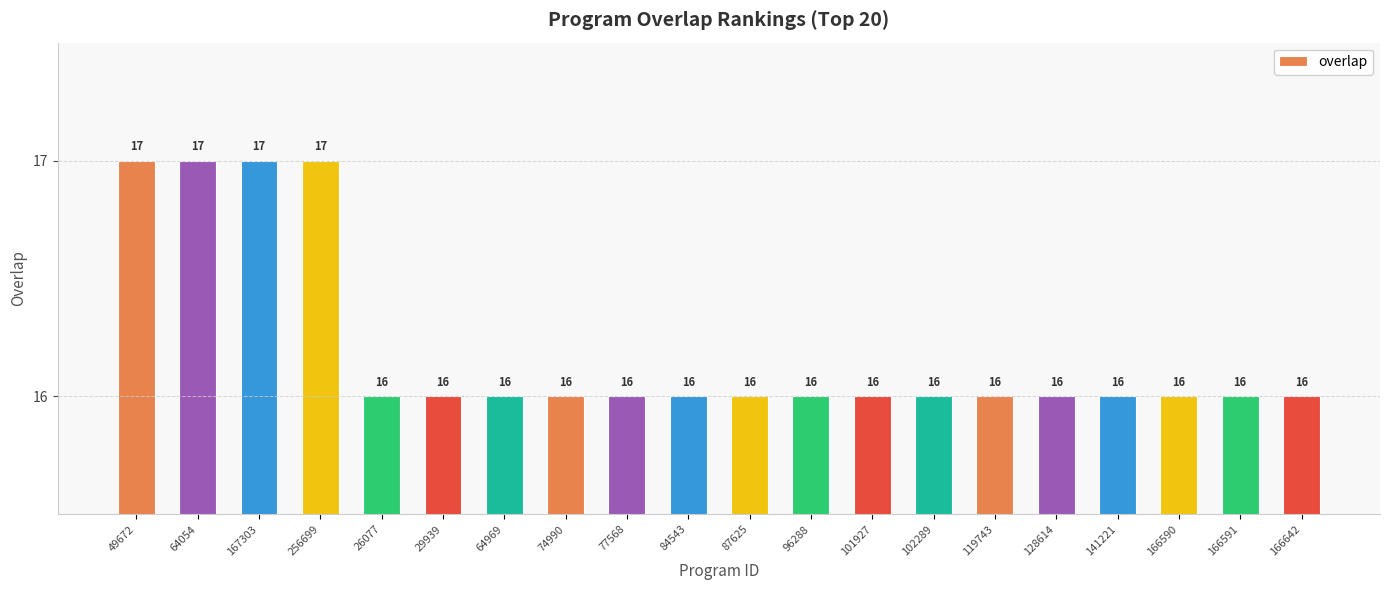

Count the values in the range 16 to 17.

20